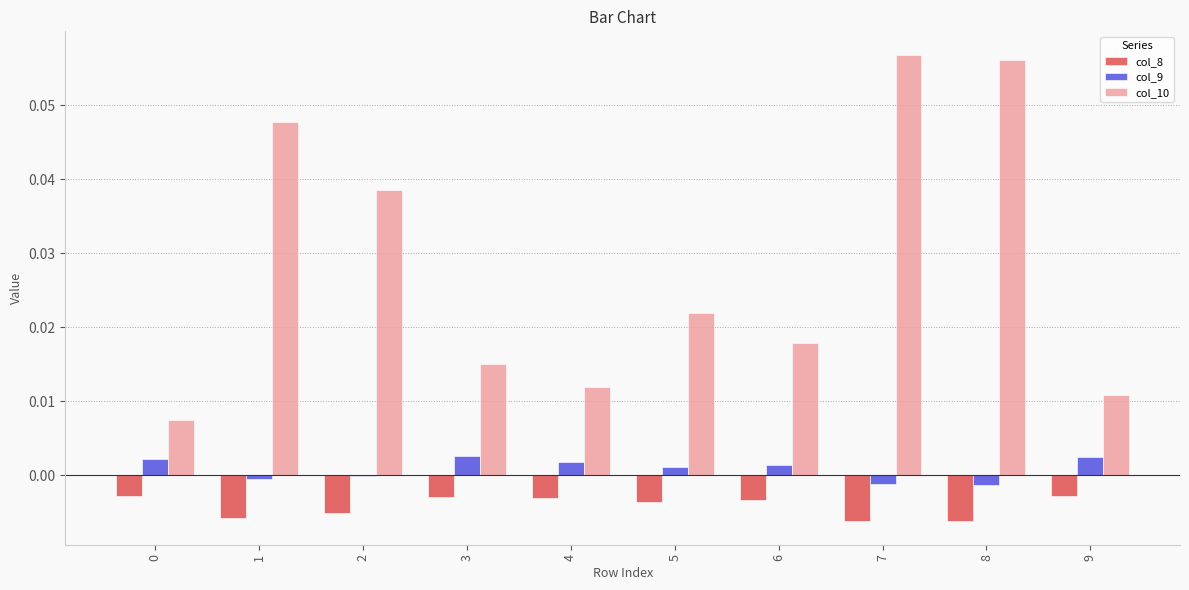

What is the sum of all col_10 values?

0.3